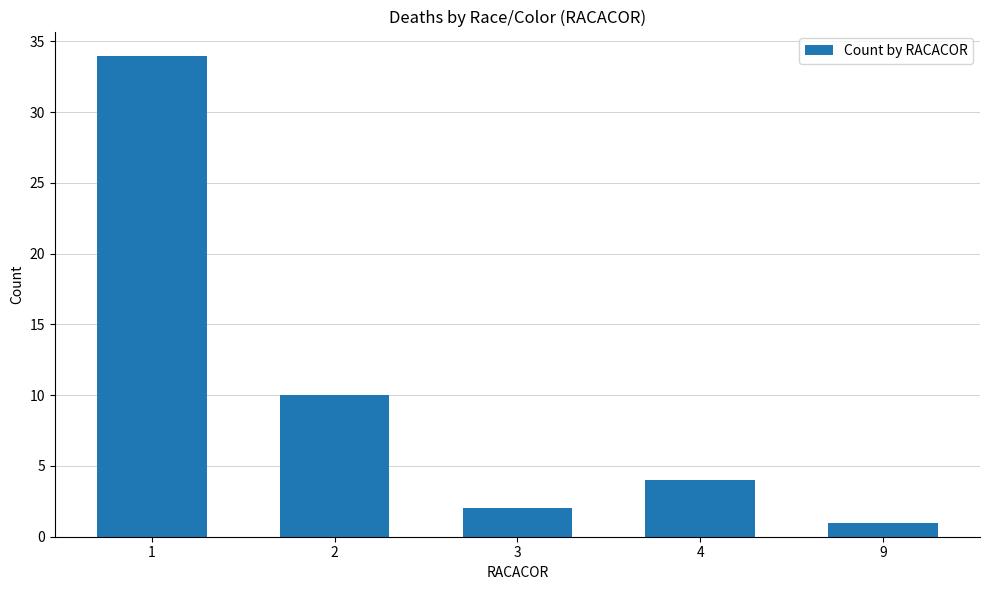

The chart shows a value of 1 at 4. True or false?

False